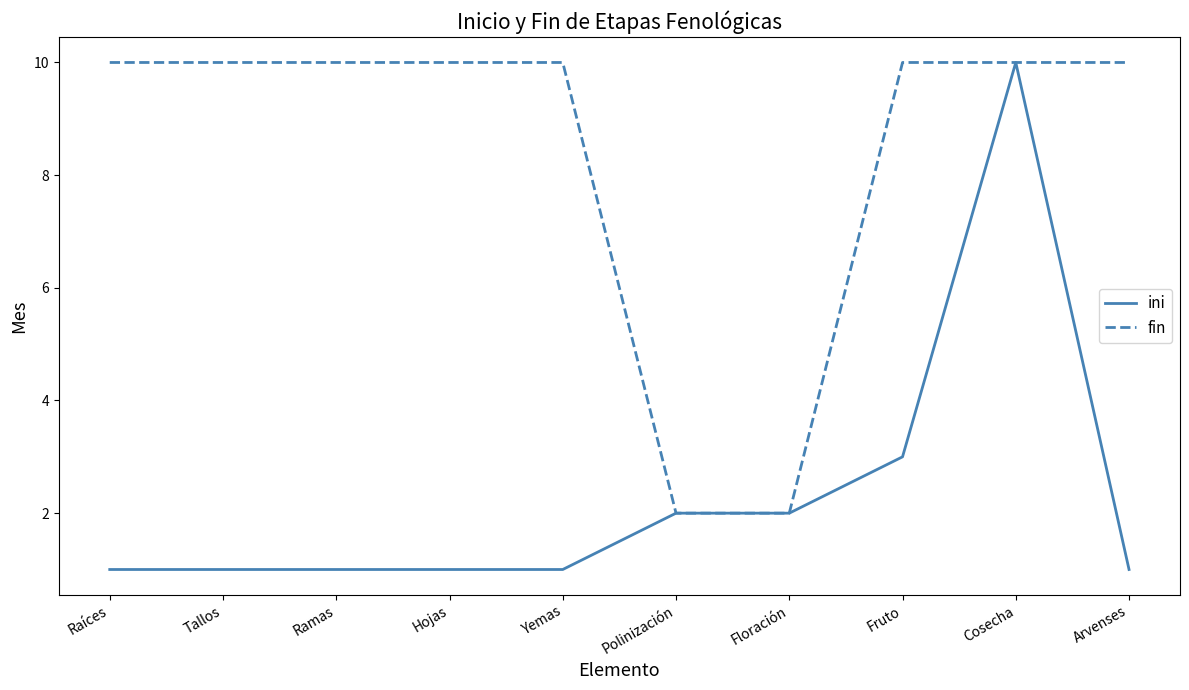

What value does the fin series have at Hojas?

10